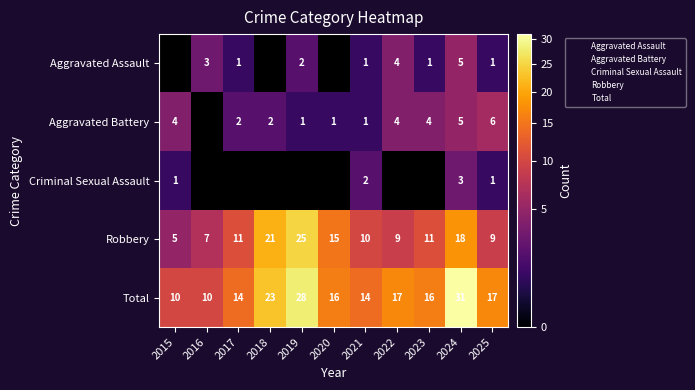

Which series has the largest range (max minus min)?

Total